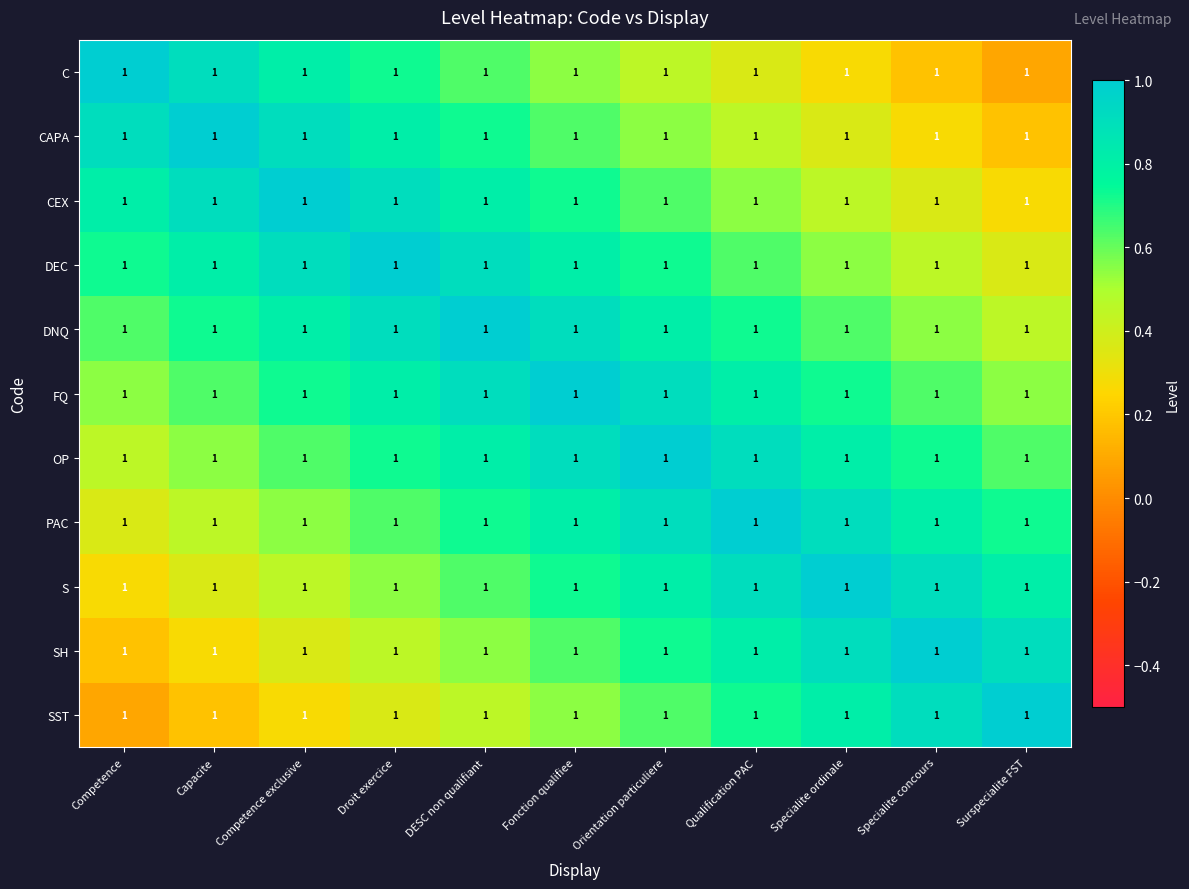

What value does the S series have at Droit exercice?

0.5